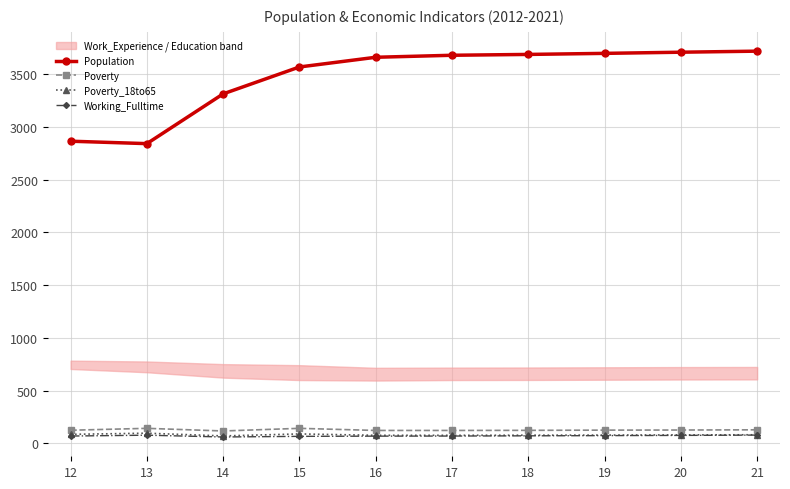

What is the spread (max minus min) of values at 19?

3625